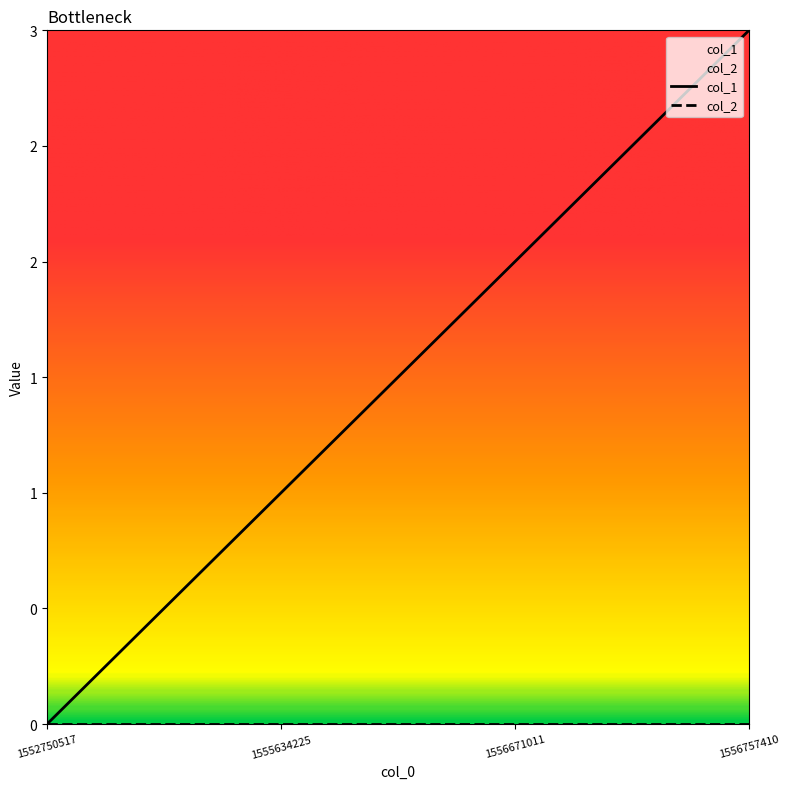

How many categories are shown in the chart?

4